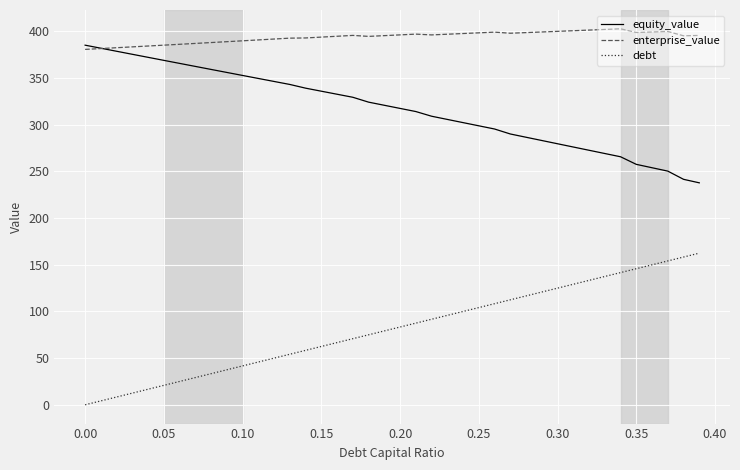

What is the difference between the second highest and minimum values in the enterprise_value series?

21.4